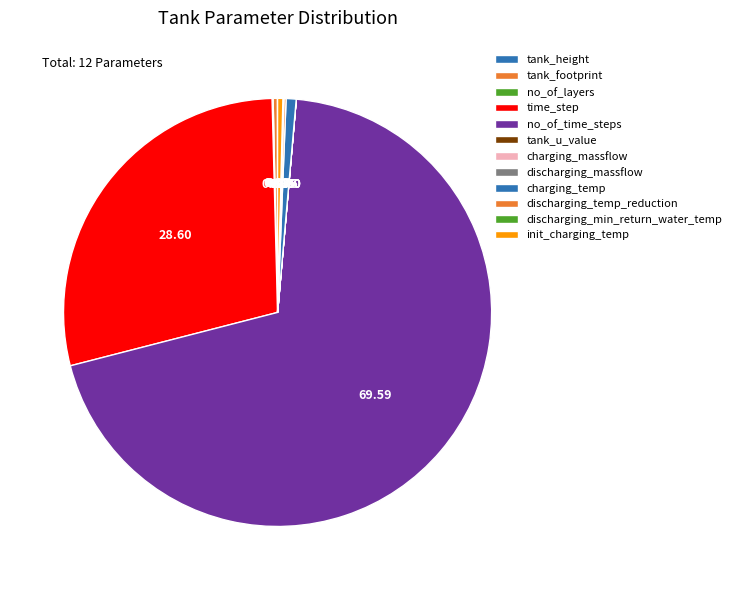

Does any single category account for the majority?

Yes